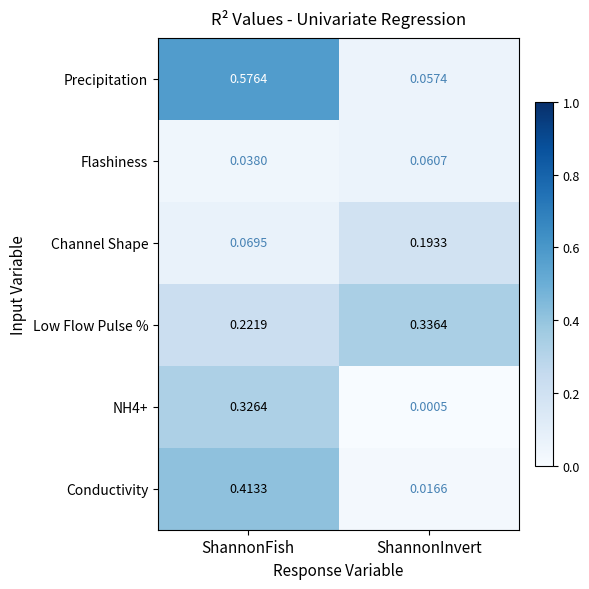

Where is Flashiness nearest to the value 0?

ShannonFish